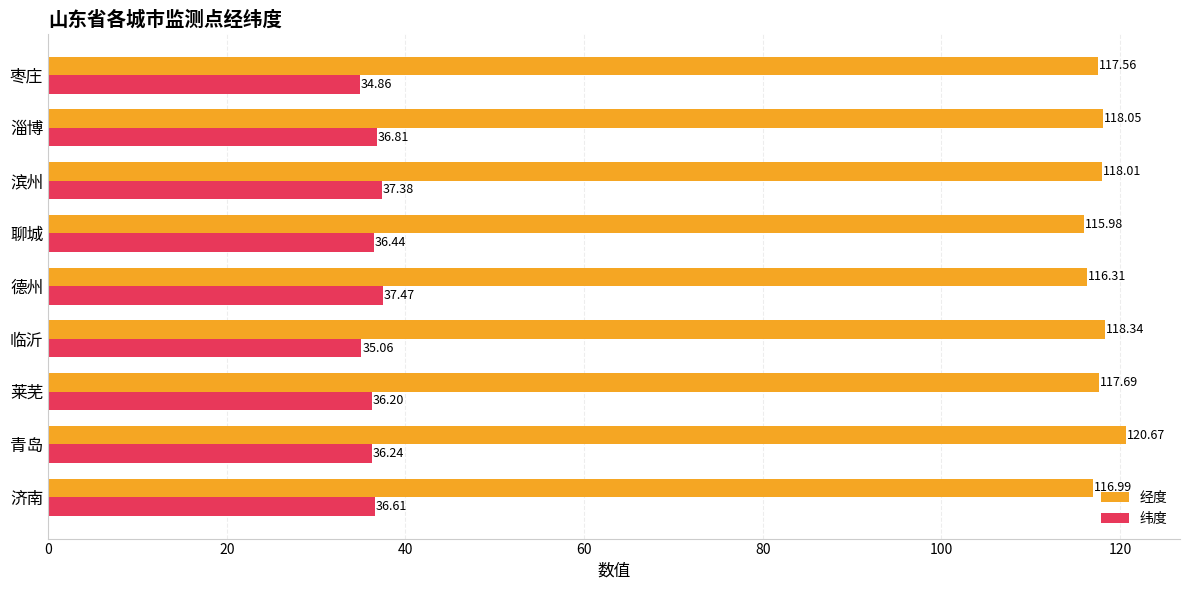

List the labels in order of 纬度 value, smallest first.

枣庄, 临沂, 莱芜, 青岛, 聊城, 济南, 淄博, 滨州, 德州